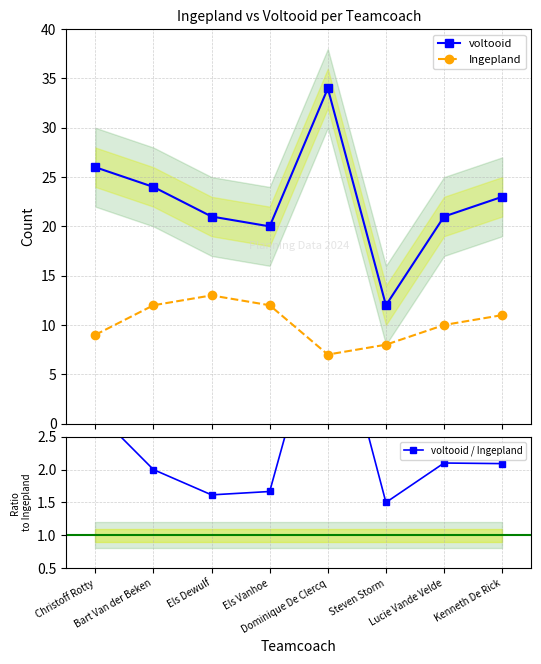

Reading right to left, transcribe all the data shown in this chart.

voltooid: 23.0	21.0	12.0	34.0	20.0	21.0	24.0	26.0
Ingepland: 11.0	10.0	8.0	7.0	12.0	13.0	12.0	9.0
voltooid / Ingepland: 2.1	2.1	1.5	4.9	1.7	1.6	2.0	2.9